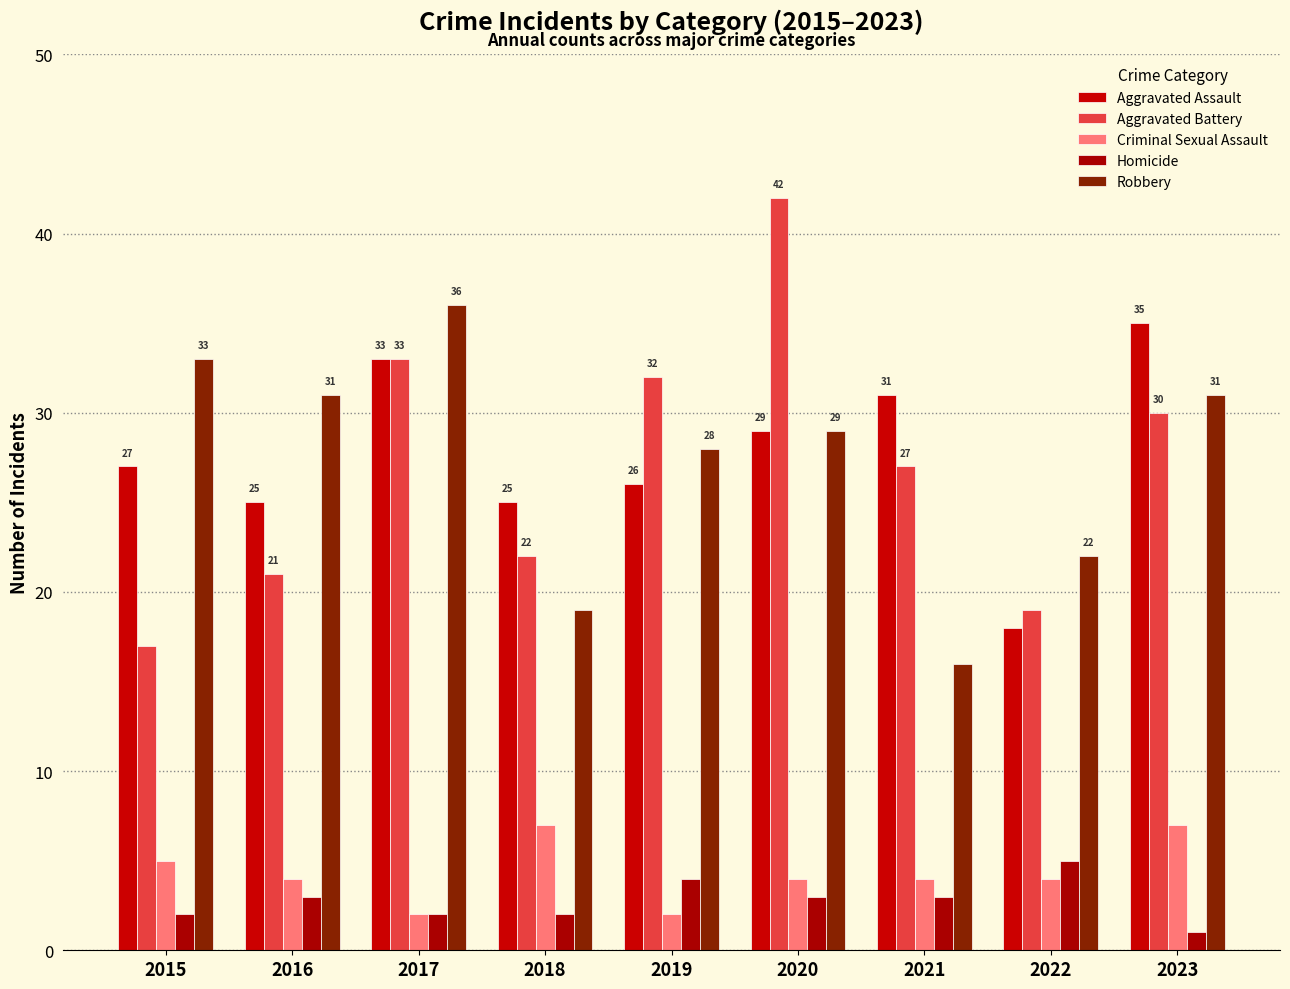

What are all the series names shown in the legend?

Aggravated Assault, Aggravated Battery, Criminal Sexual Assault, Homicide, Robbery